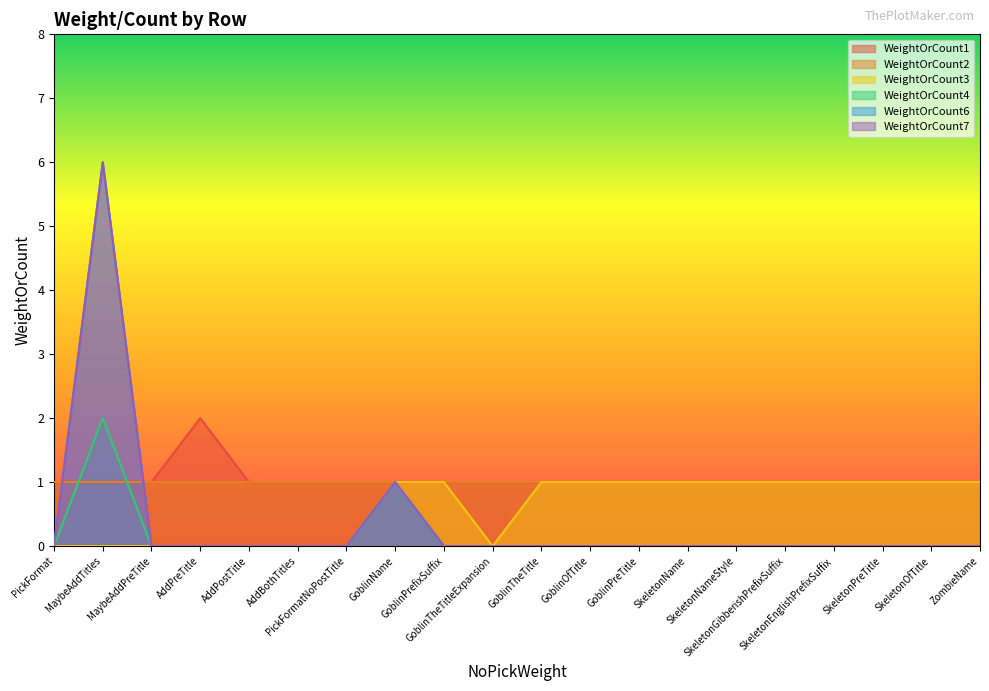

How many lines are shown in the chart?

6